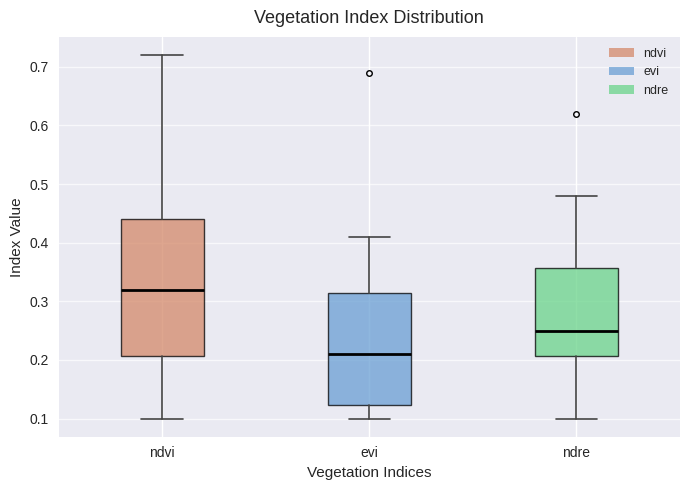

Reading left to right, transcribe this box plot: for each box, give where its median line is, the range the box spans, and where its two whiskers end, as read against the y-axis. The values are not printed on the chart, so give them approximately, as read against the axis.

ndvi: median 0.32, box 0.21 to 0.44, whiskers 0.10 to 0.72
evi: median 0.21, box 0.12 to 0.32, whiskers 0.10 to 0.41
ndre: median 0.25, box 0.21 to 0.36, whiskers 0.10 to 0.48